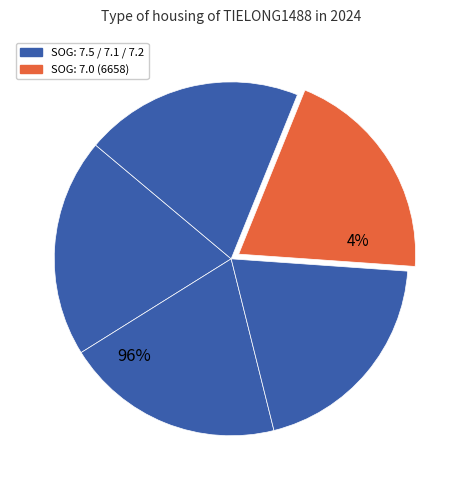

The 6658 slice represents 20% of the pie. True or false?

True